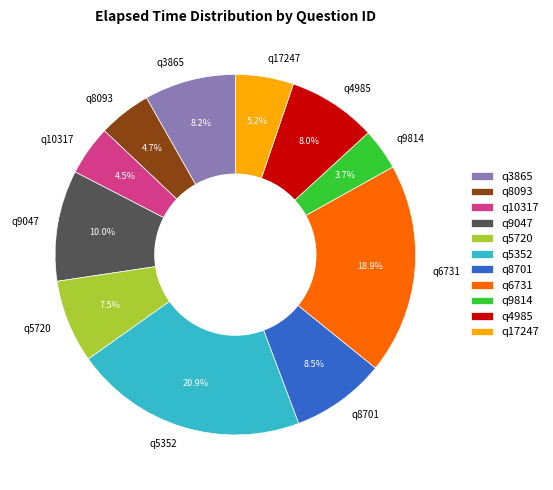

What percentage is NOT represented by q8701?

91.5%